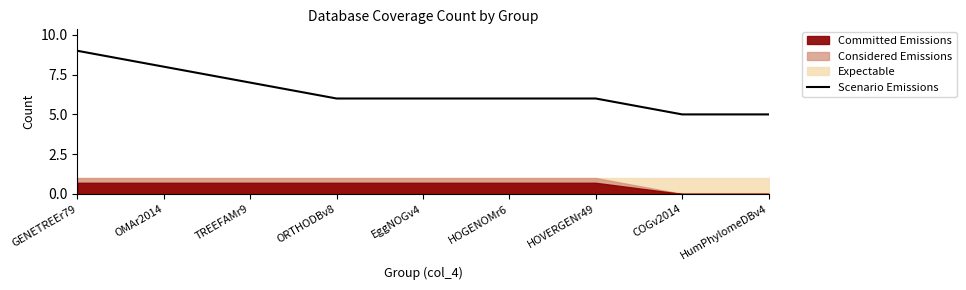

What is the difference between the maximum and second lowest values?

4